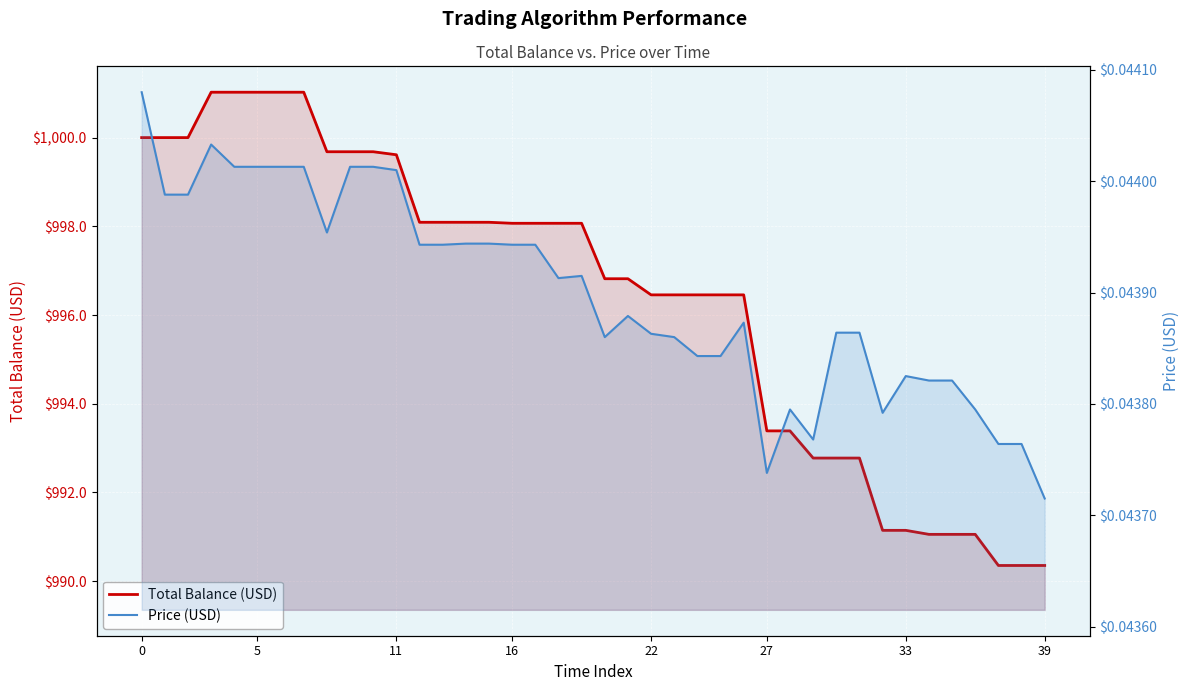

True or false: Total Balance (USD) and Price (USD) intersect in this chart.

False